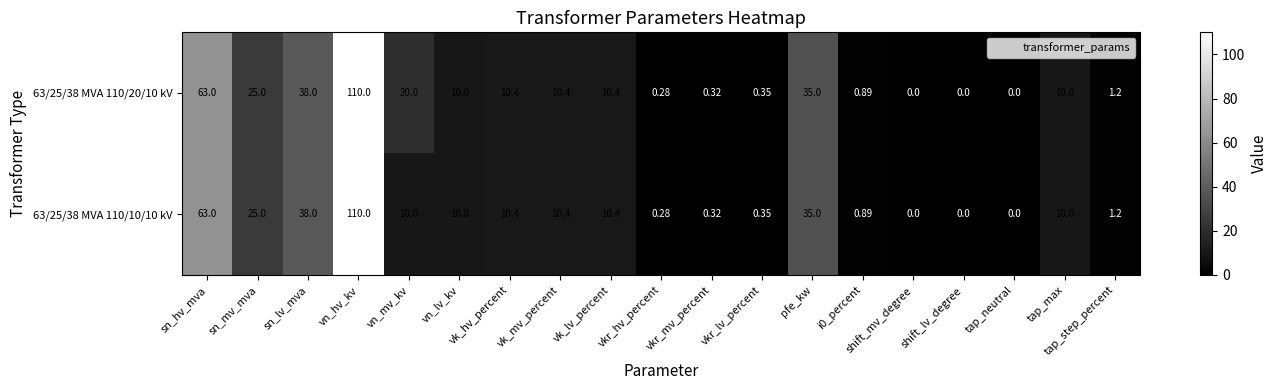

At which category is the sum across all series the highest?

vn_hv_kv